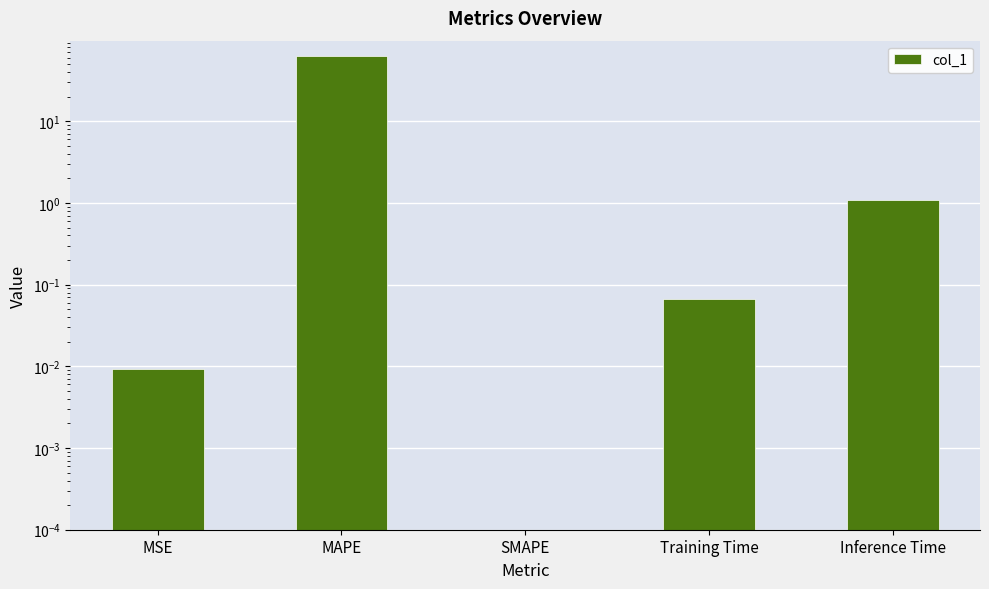

What is the greatest value displayed?

62.3